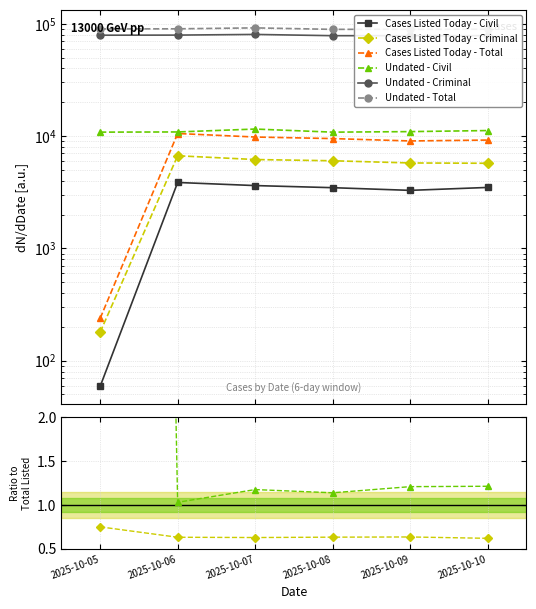

What is the average value of the Cases Listed Today - Criminal series?

0.7